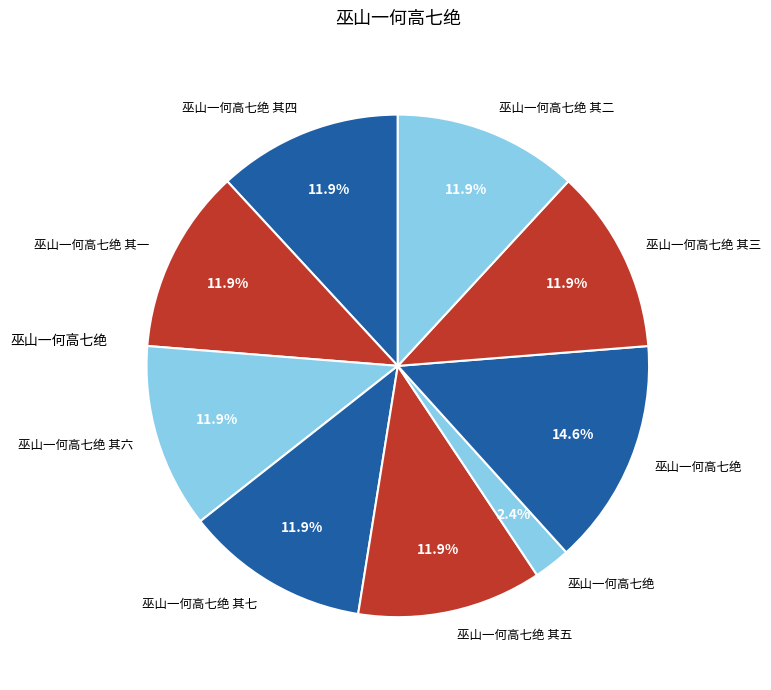

Does any single category account for the majority?

No